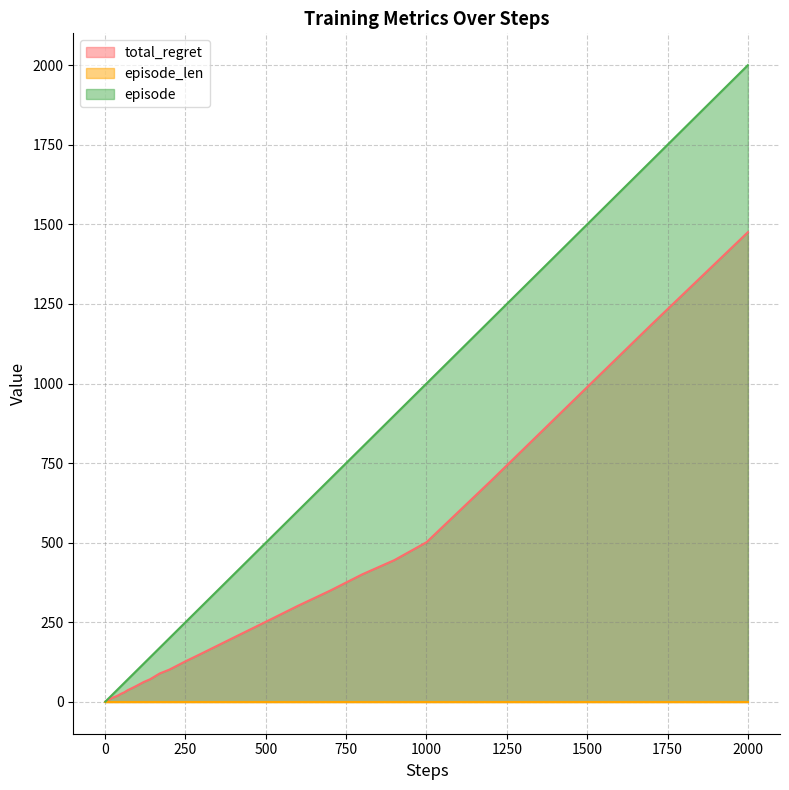

What is the greatest value displayed?

2000.0